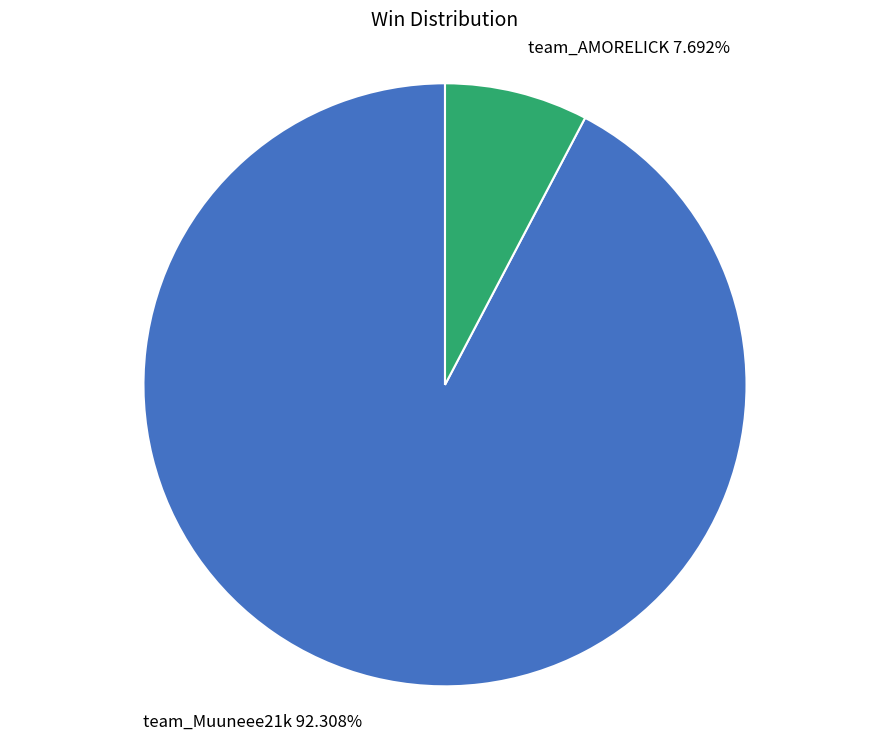

How many slices are in this pie chart?

2